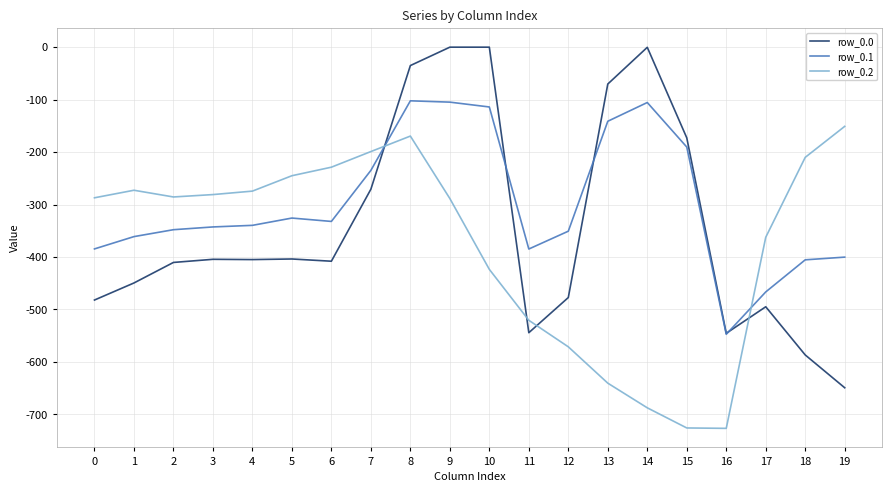

What value does the row_0.2 series have at 13?

-640.4